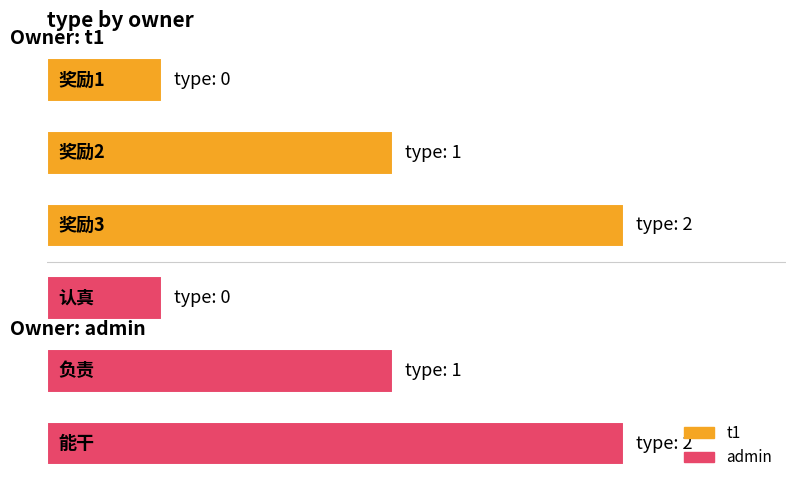

Between 奖励1 and 奖励3, which is larger?

奖励3